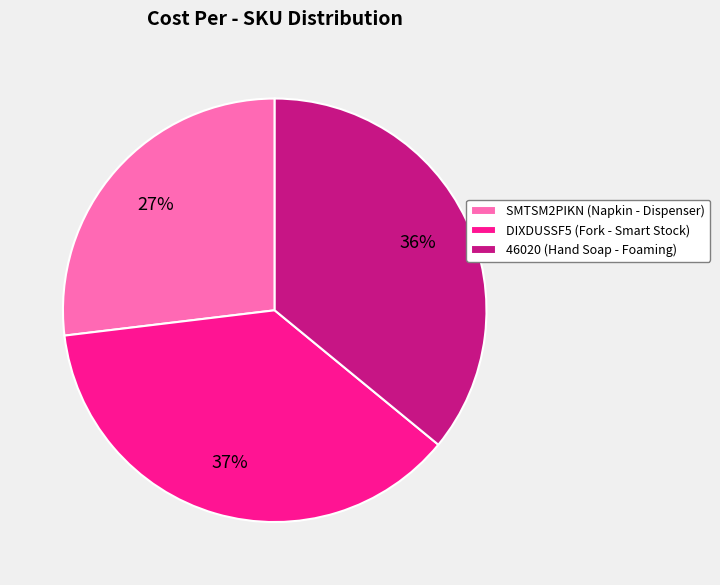

Is SMTSM2PIKN the majority of the pie?

No